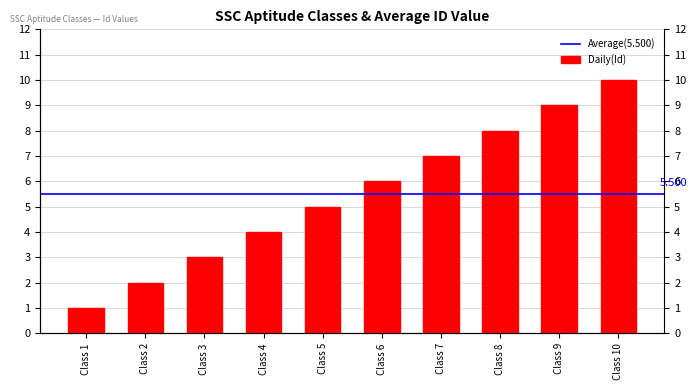

Reading left to right, list all the values displayed in this chart.

Class 1=1	Class 2=2	Class 3=3	Class 4=4	Class 5=5	Class 6=6	Class 7=7	Class 8=8	Class 9=9	Class 10=10